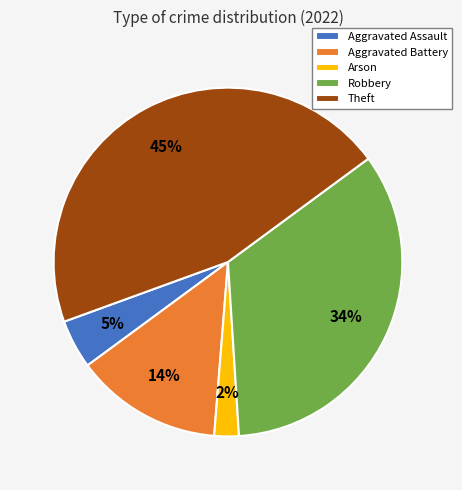

Rank the categories by value from lowest to highest.

Arson, Aggravated Assault, Aggravated Battery, Robbery, Theft